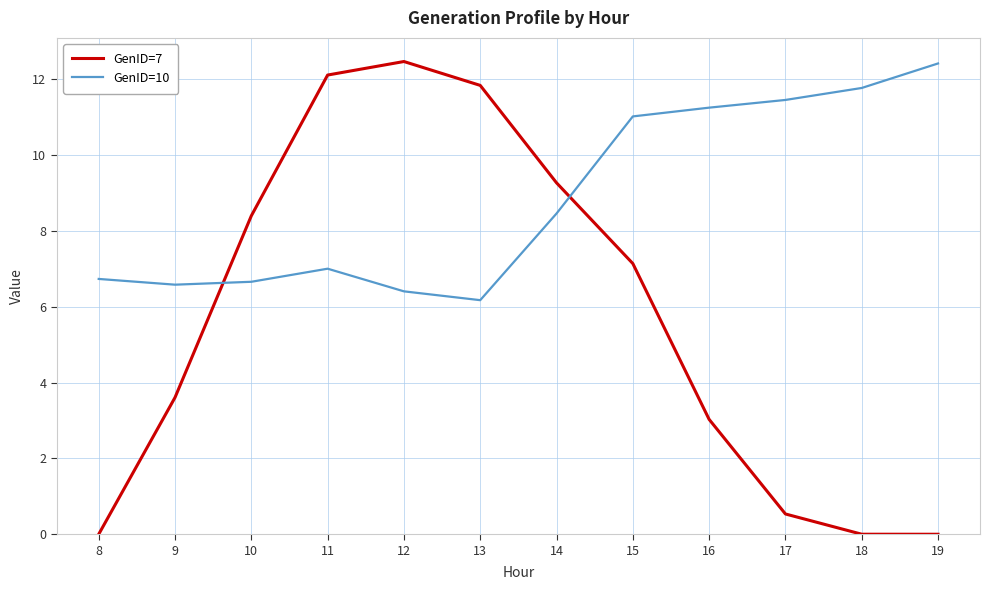

True or false: GenID=10 has more than 0 points higher than both neighbors.

True